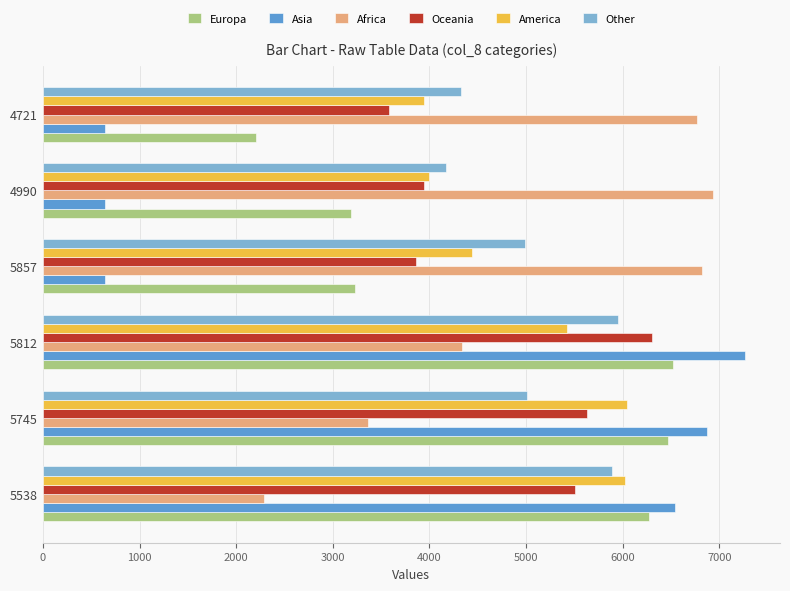

What is the maximum value shown in the chart?

7263